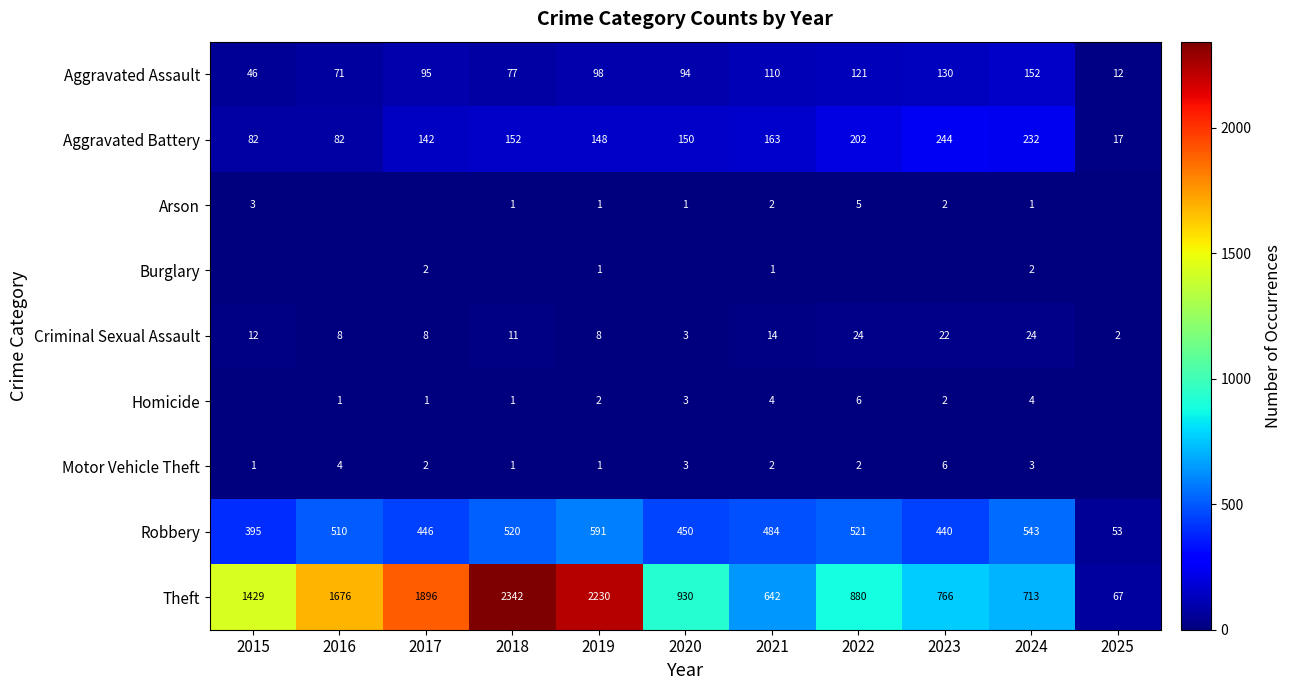

Which has a higher value, 2025 or 2023?

2023